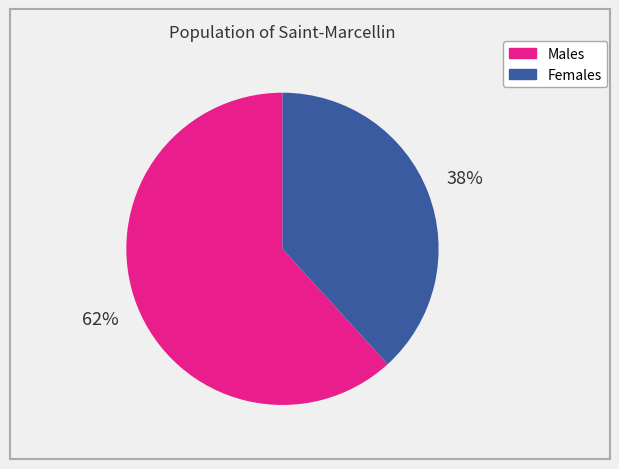

To the nearest percent, what is the difference between the largest and smallest slice percentages?

24%